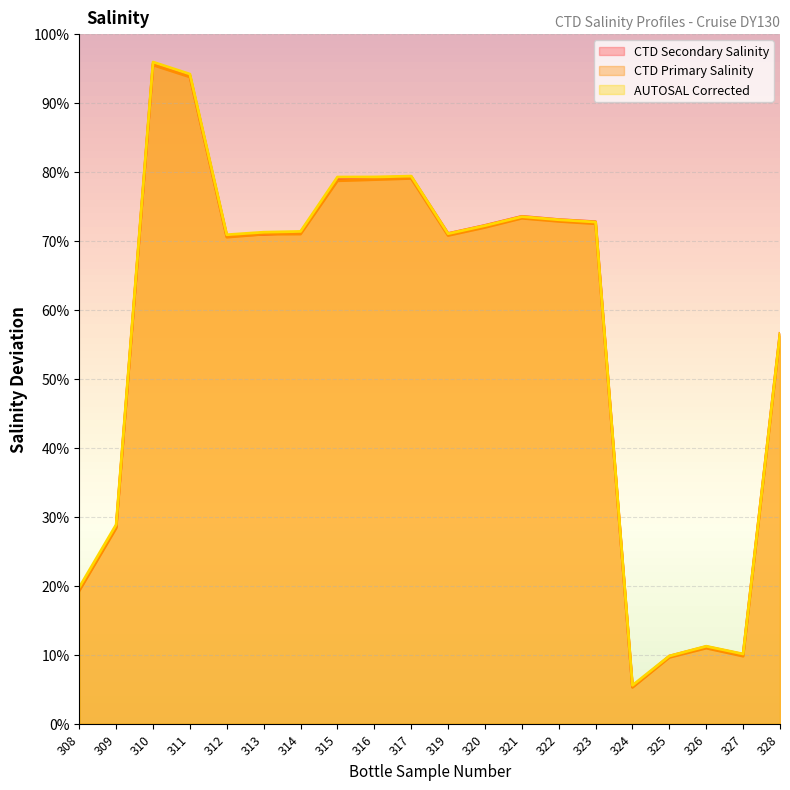

Reading left to right, list all the values displayed in this chart.

CTD Secondary Salinity: 308=35.0	309=35.1	310=35.7	311=35.7	312=35.5	313=35.5	314=35.5	315=35.6	316=35.6	317=35.6	319=35.5	320=35.5	321=35.5	322=35.5	323=35.5	324=34.9	325=34.9	326=35.0	327=34.9	328=35.4
CTD Primary Salinity: 308=35.0	309=35.1	310=35.7	311=35.7	312=35.5	313=35.5	314=35.5	315=35.6	316=35.6	317=35.6	319=35.5	320=35.5	321=35.5	322=35.5	323=35.5	324=34.9	325=34.9	326=34.9	327=34.9	328=35.4
AUTOSAL Corrected: 308=35.0	309=35.1	310=35.7	311=35.7	312=35.5	313=35.5	314=35.5	315=35.6	316=35.6	317=35.6	319=35.5	320=35.5	321=35.5	322=35.5	323=35.5	324=34.9	325=34.9	326=35.0	327=34.9	328=35.4